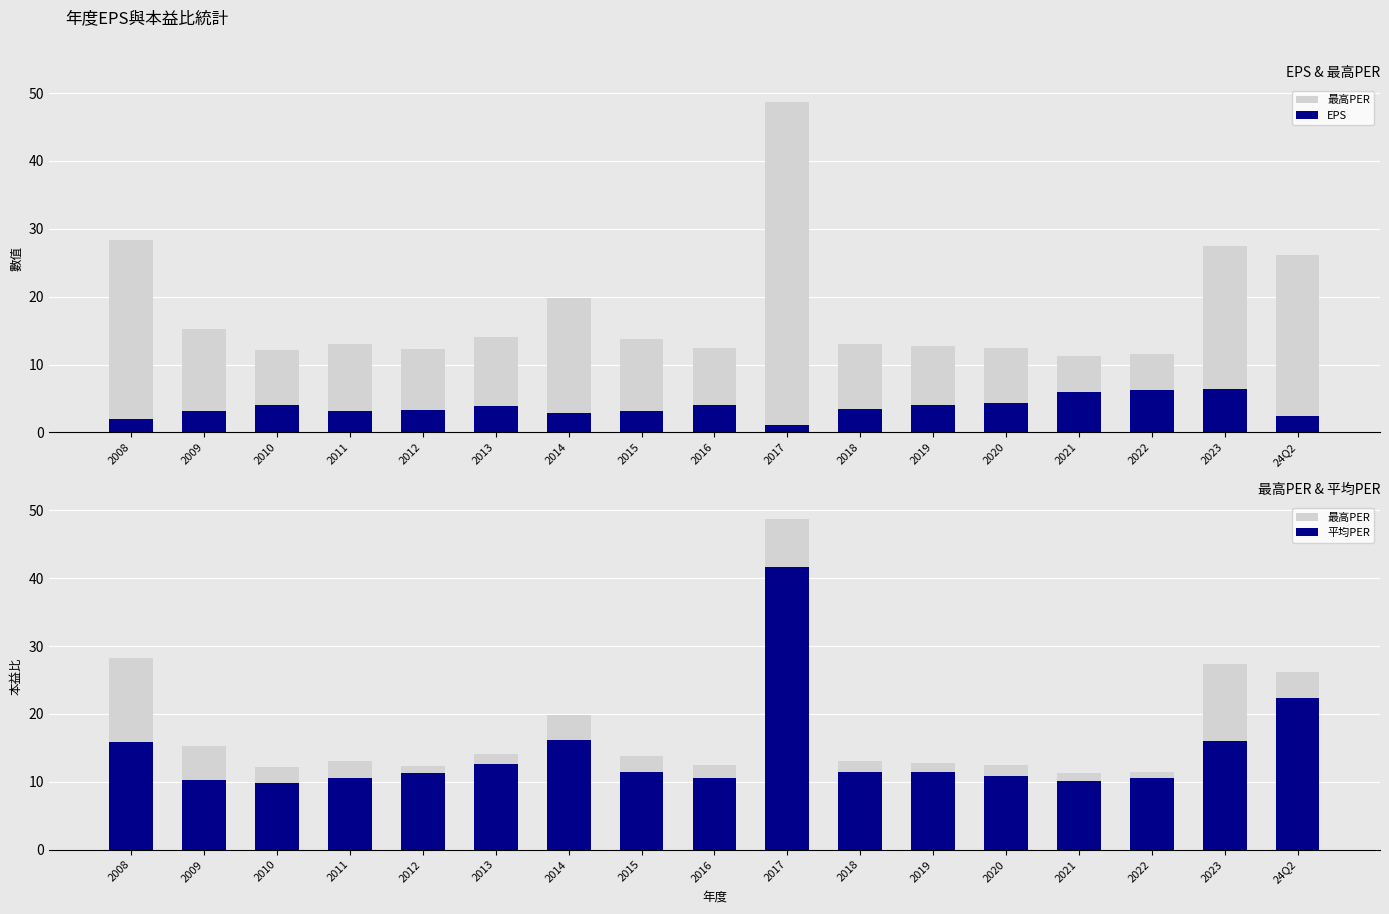

What is the value of the EPS bar at the 4th from the left?

3.2